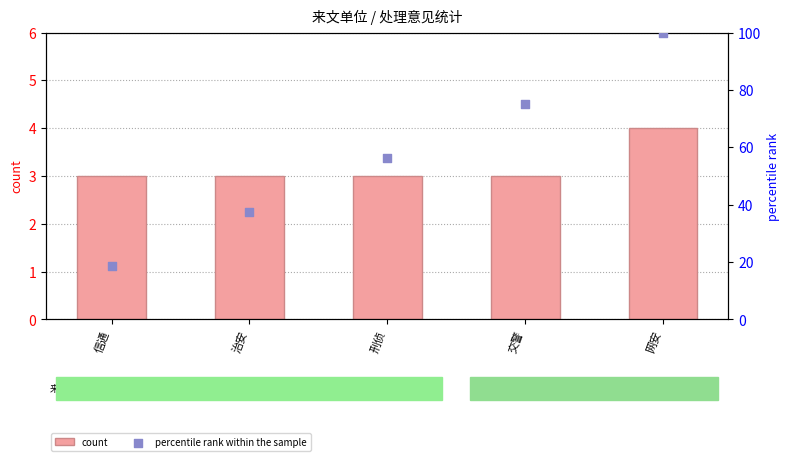

At how many categories does at least one series exceed 34?

4